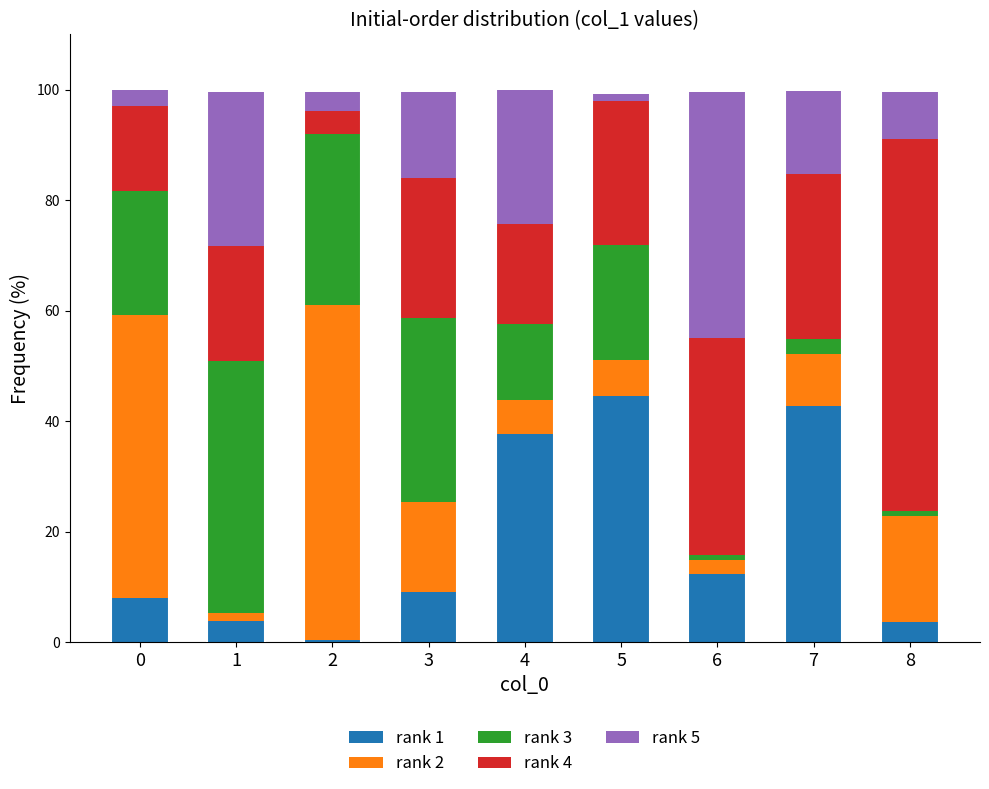

True or false: rank 1 has a value of 42.8 at 7.

True